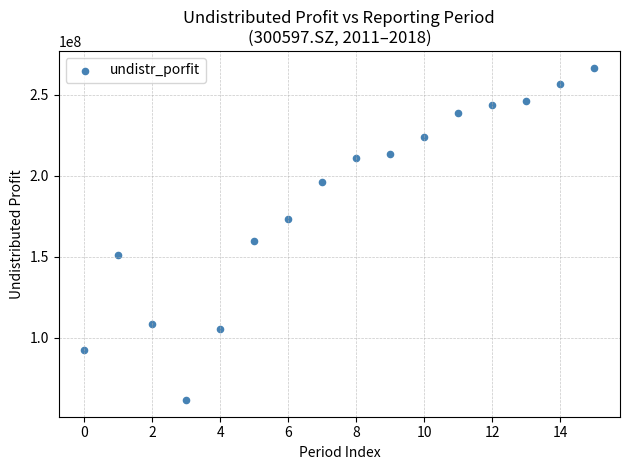

What is the range of Y values (max minus min)?

205246025.2